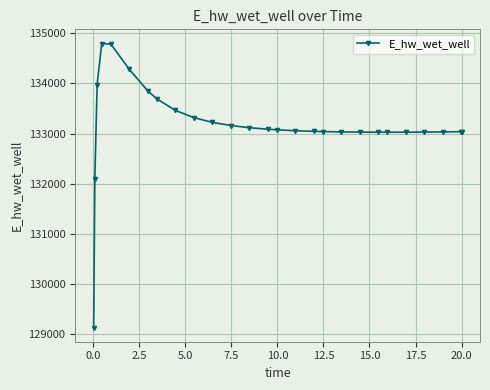

What is the value of the 27th point from the left?

133037.7